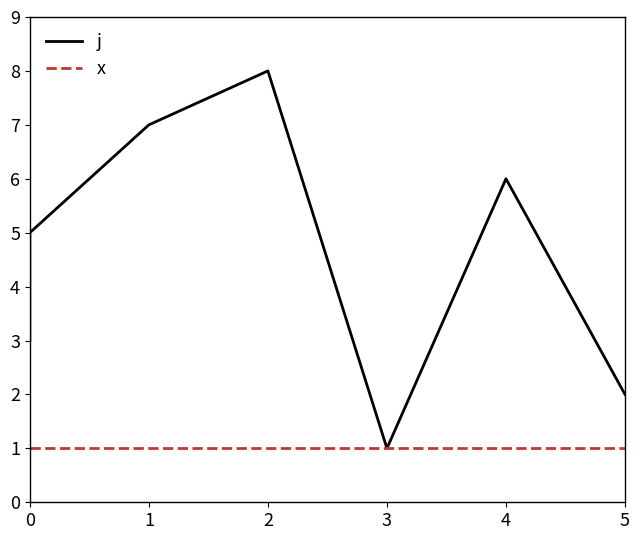

Which has a higher value, 2 or 0?

2